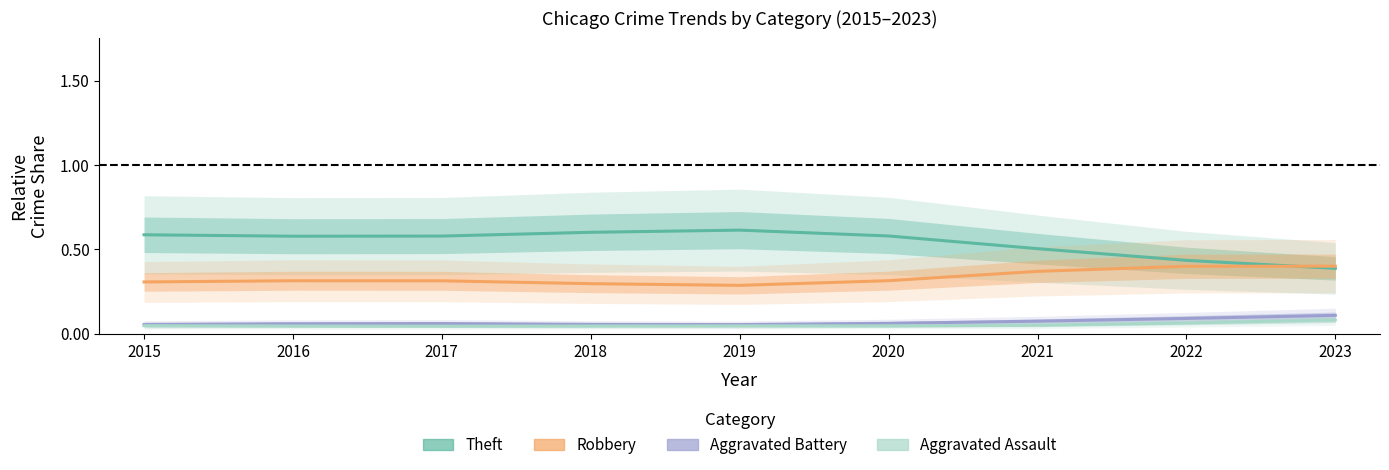

In Aggravated Battery, how many points are higher than both neighbors (excluding endpoints)?

1